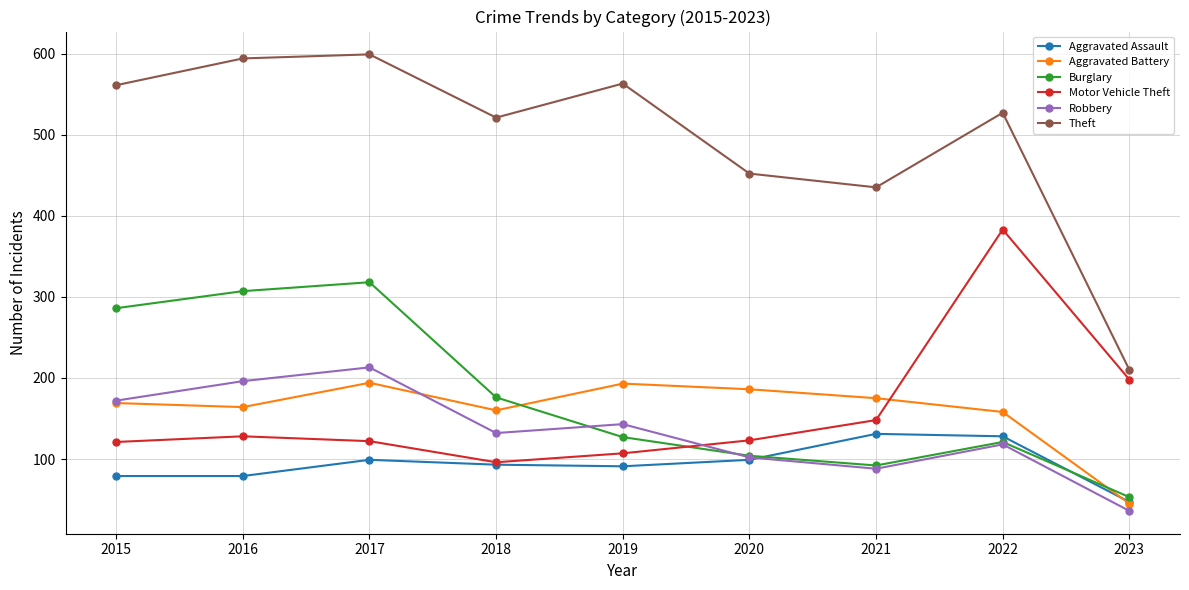

What is the value of the Motor Vehicle Theft point at the 5th from the left?

107